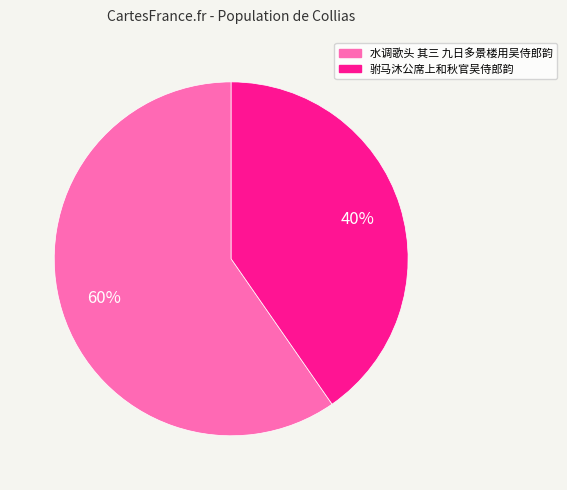

Which category has the smallest portion of the pie?

驸马沐公席上和秋官吴侍郎韵